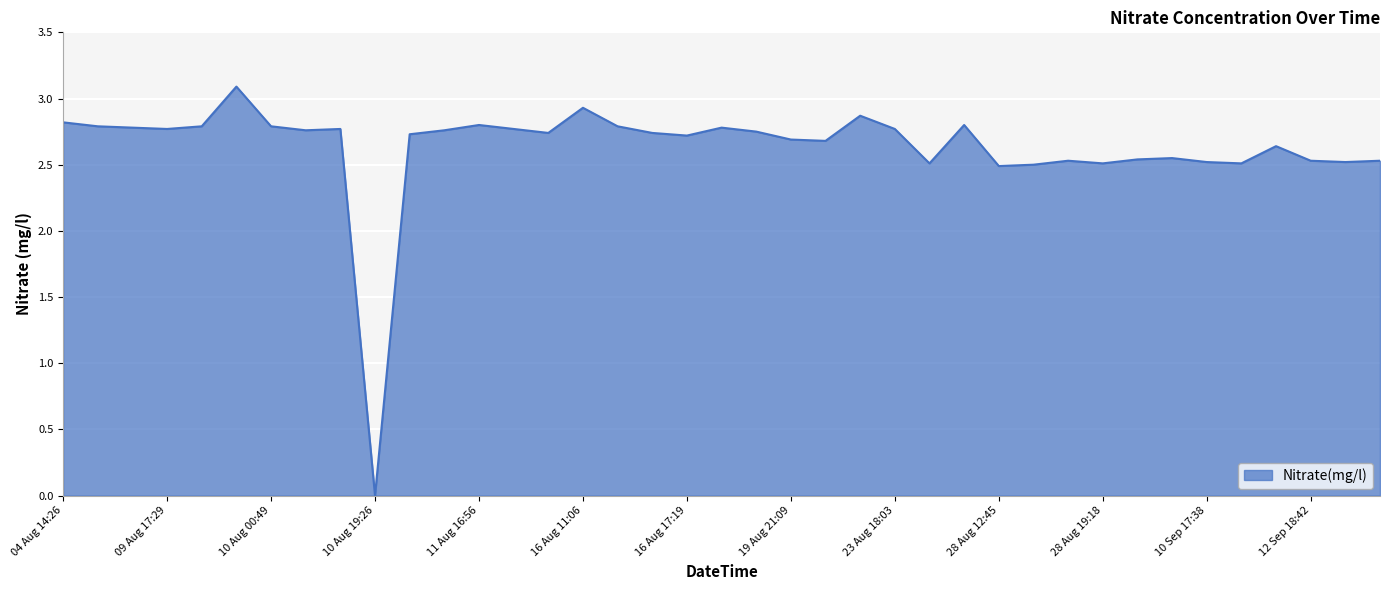

What is the maximum value shown in the chart?

3.1